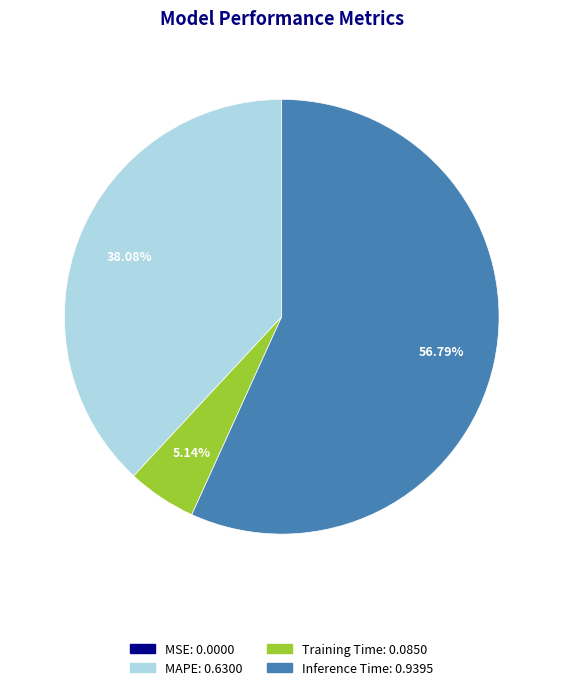

Is there any slice that represents more than half of the pie?

Yes